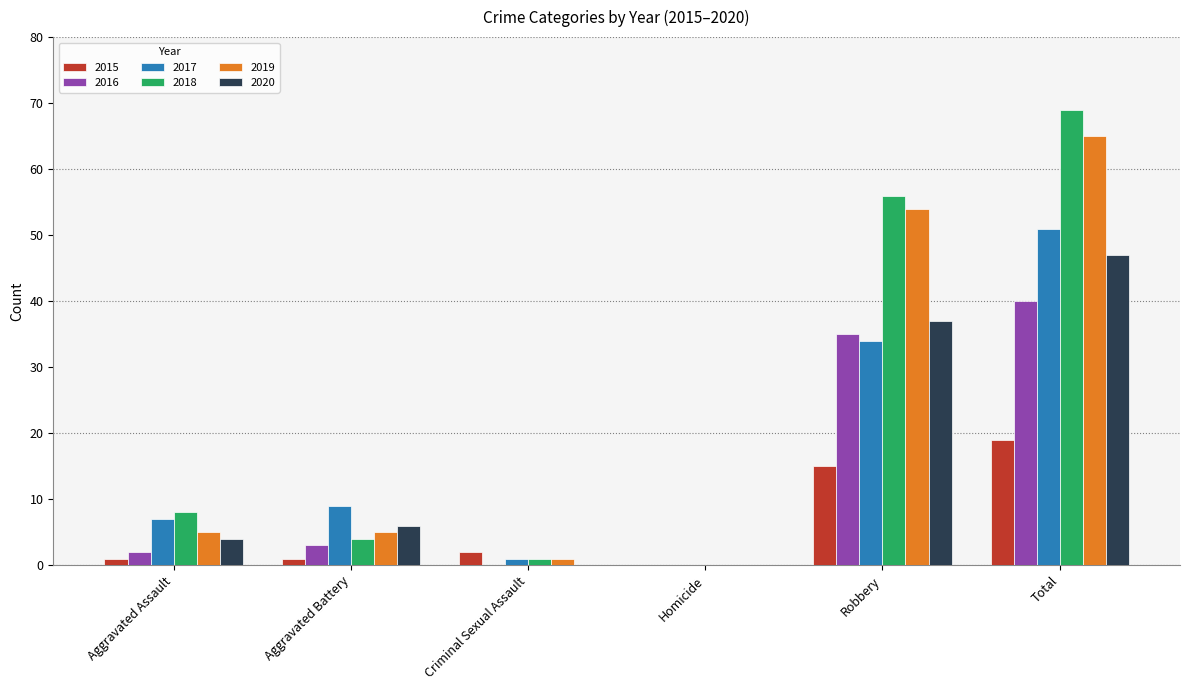

Is the value of 2017 at Total greater than the value of 2018 at Total?

No